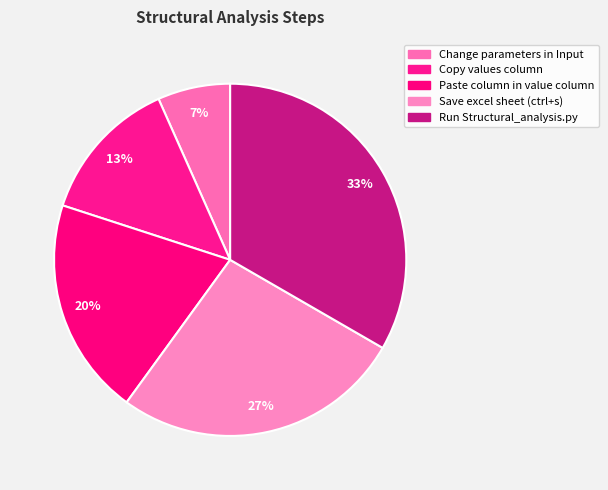

What percentage is the Copy values column slice, to the nearest percent?

13%